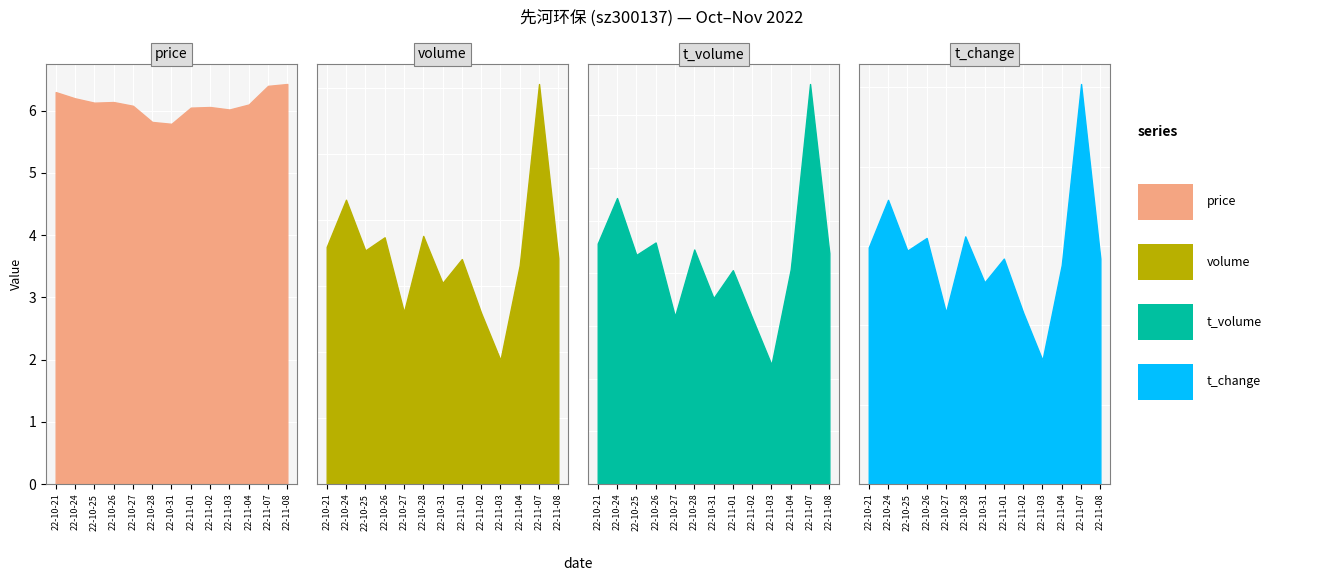

What is the difference between the maximum and minimum values in the t_volume series?

5327.0